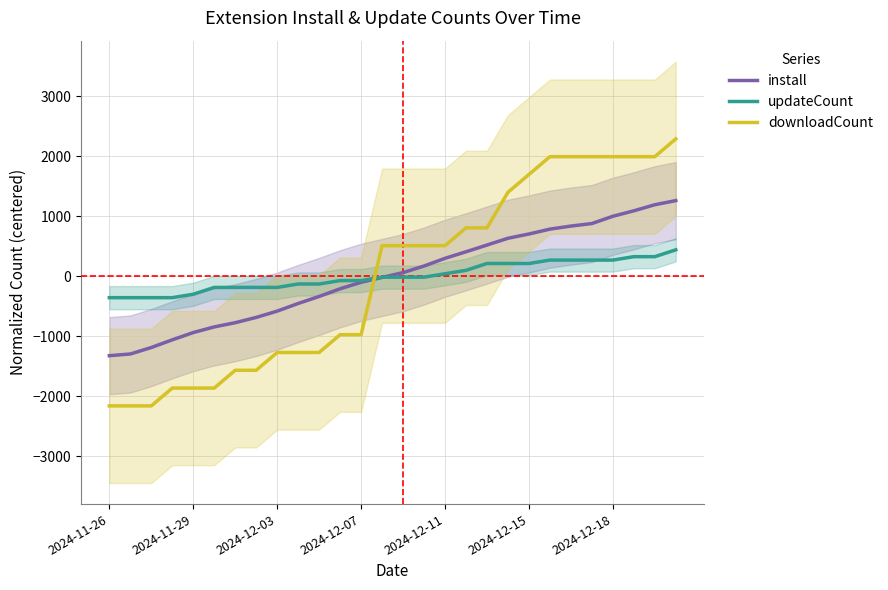

Read the downloadCount value at 2024-12-03.

-1270.2